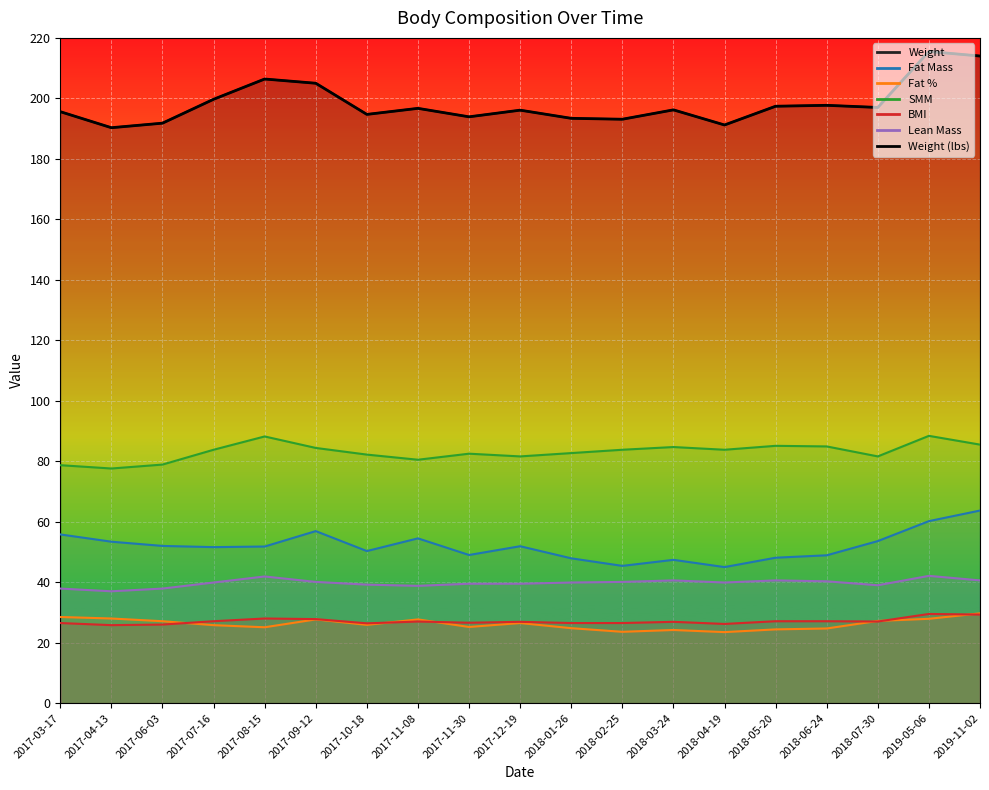

Between 2017-11-30 and 2019-05-06, which is larger?

2019-05-06